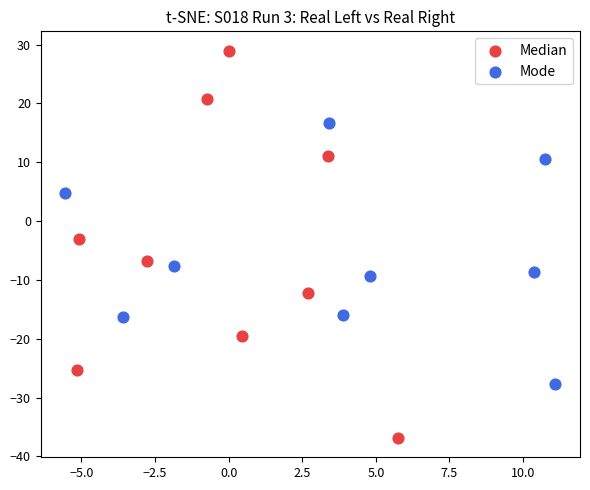

Which series reaches the maximum Y coordinate?

Median